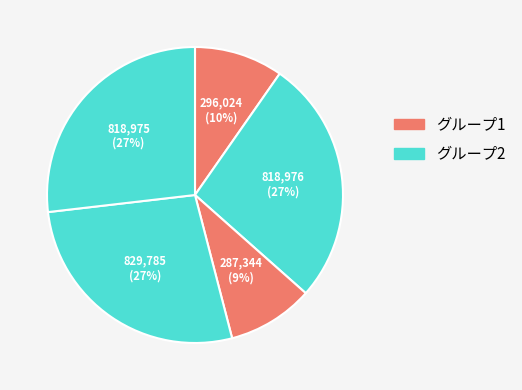

How many segments does this pie chart have?

5